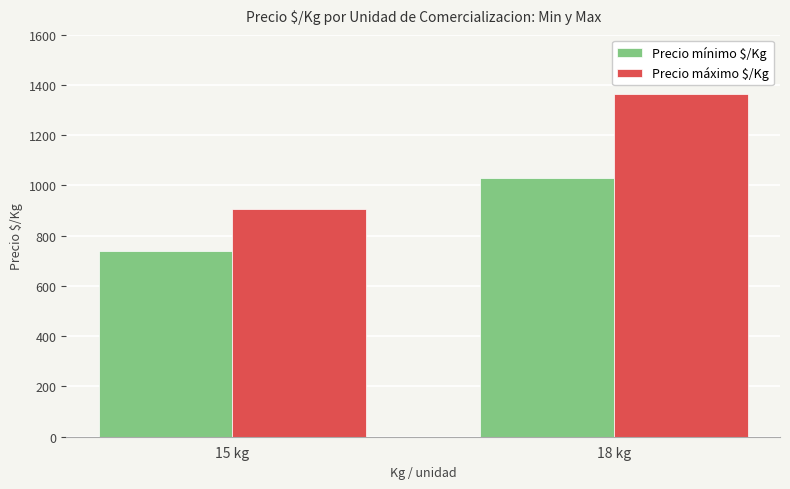

Count the Precio mínimo $/Kg values in the range 741 to 1028.

2